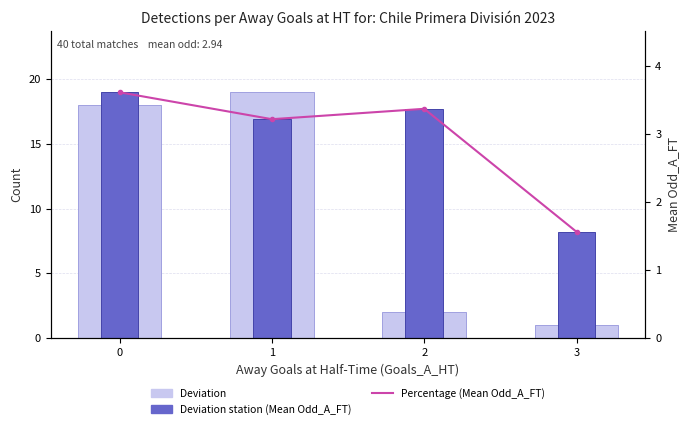

What is the spread (max minus min) of values at 0?

15.4